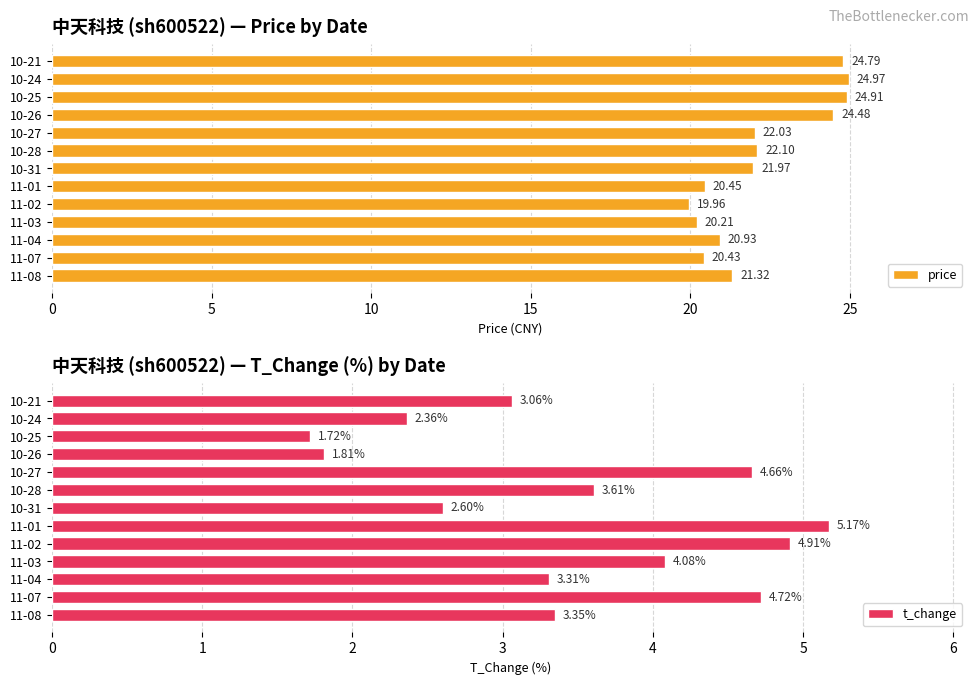

List the labels in order of price value, largest first.

10-24, 10-25, 10-21, 10-26, 10-28, 10-27, 10-31, 11-08, 11-04, 11-01, 11-07, 11-03, 11-02